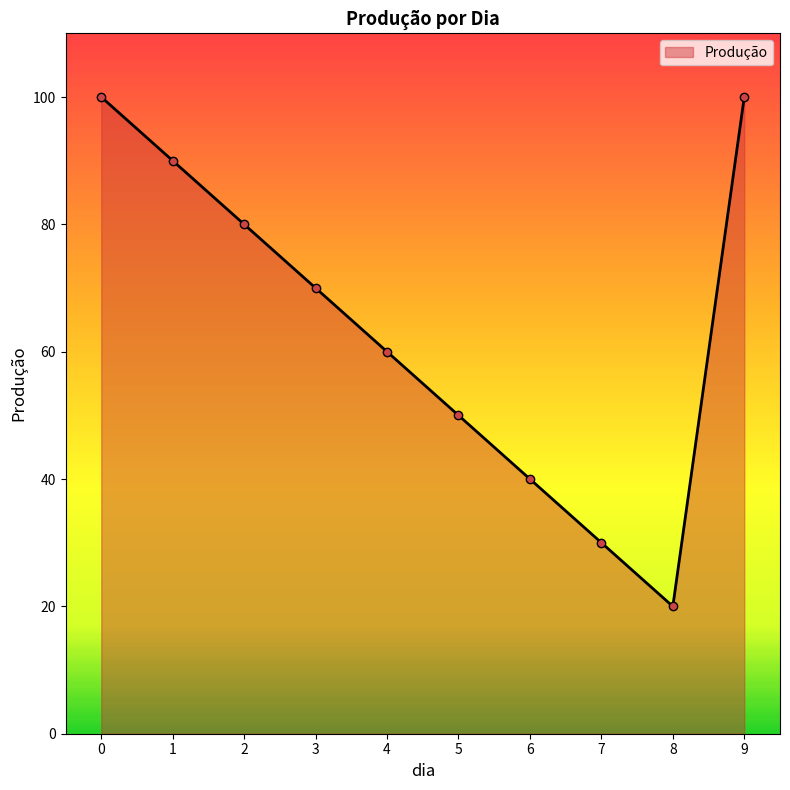

How many interior local valleys (lower than both neighbors) does the data have?

1